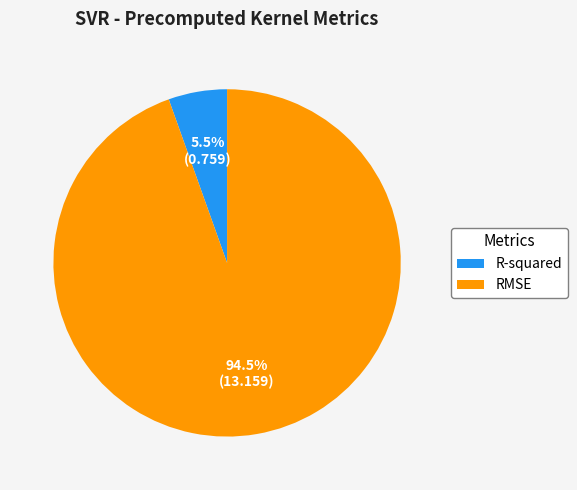

Between RMSE and R-squared, which is larger?

RMSE